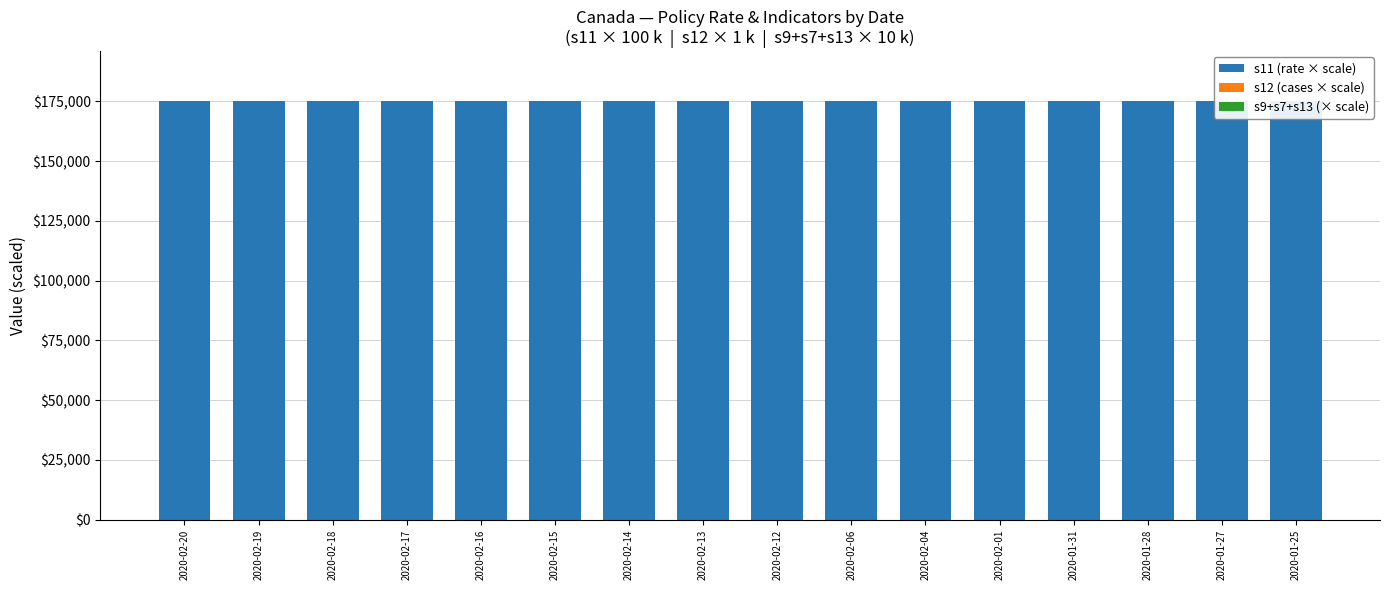

What position from the left is 2020-02-15?

6